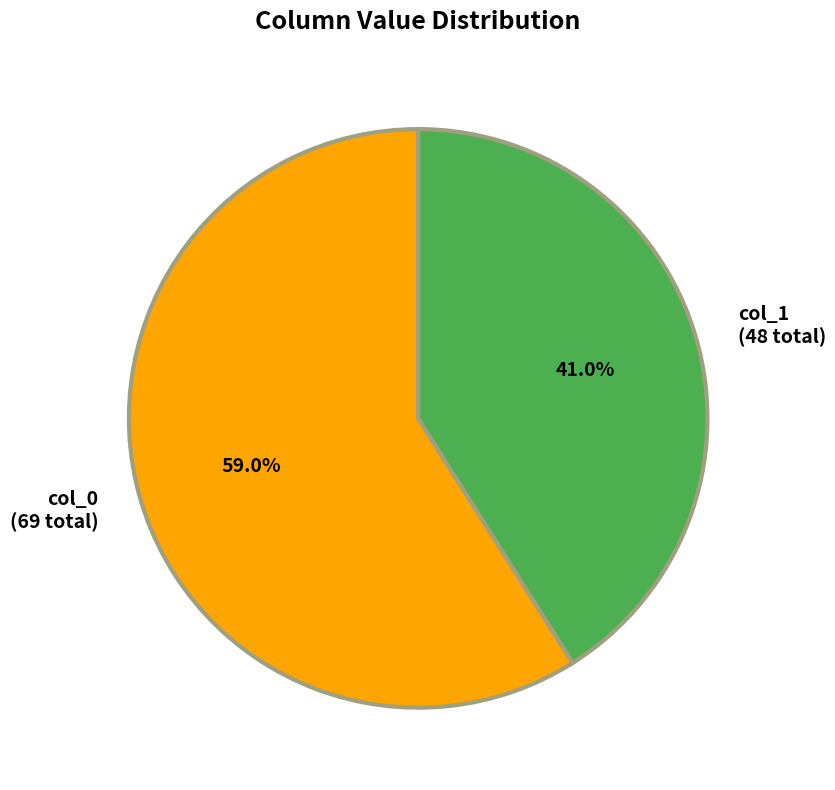

Count the number of slices in the pie.

2